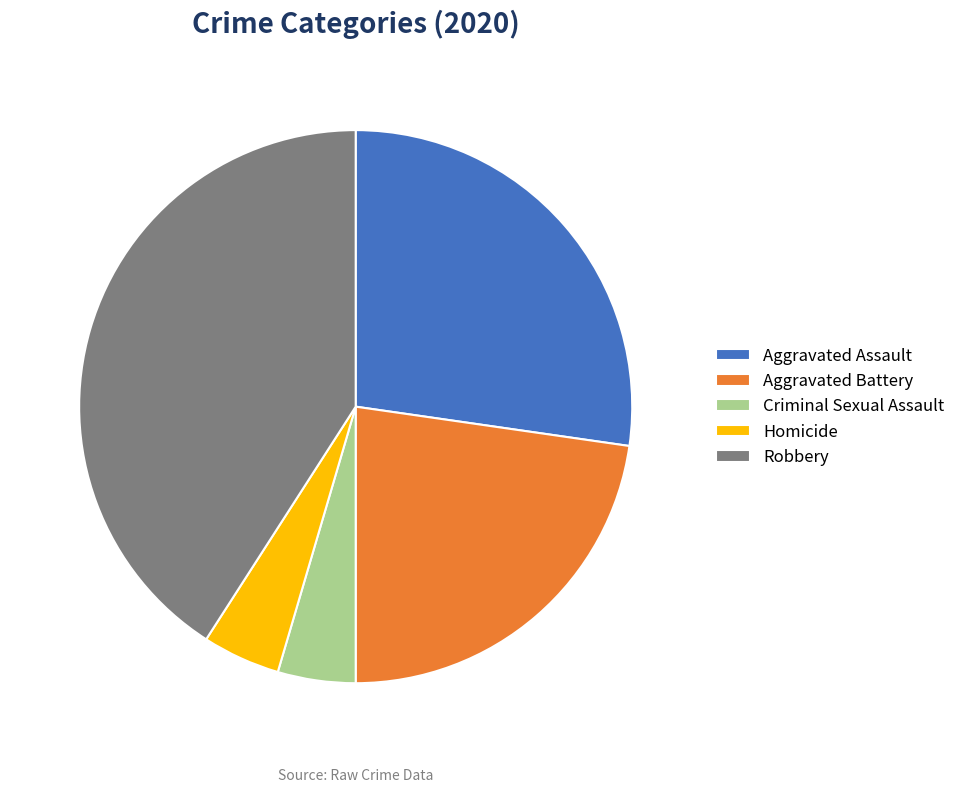

Does Criminal Sexual Assault represent more than half of the total?

No